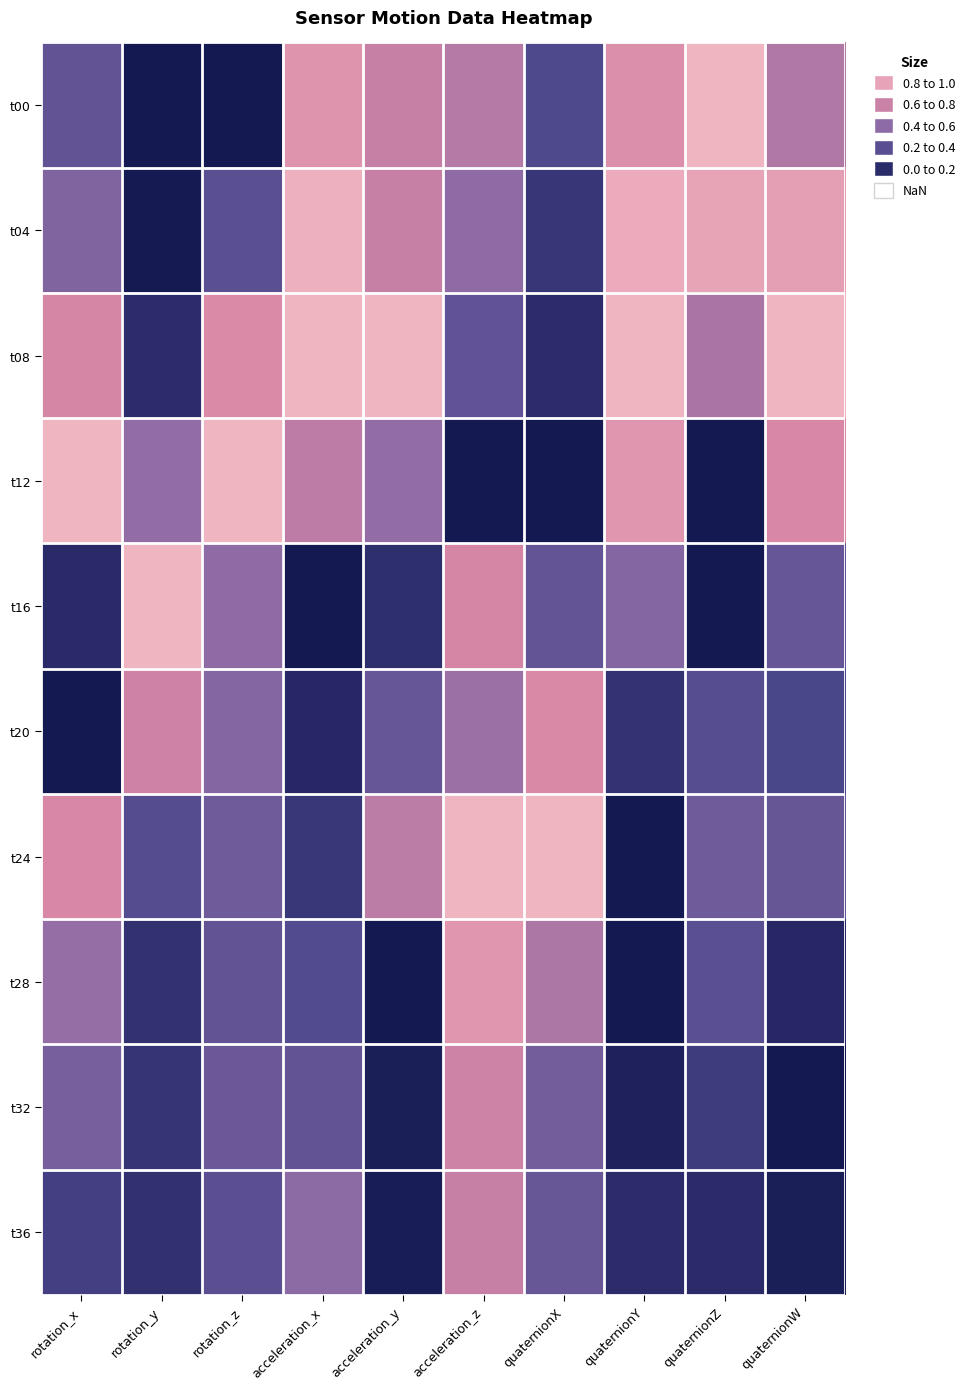

What is the maximum value shown in the chart?

1.0